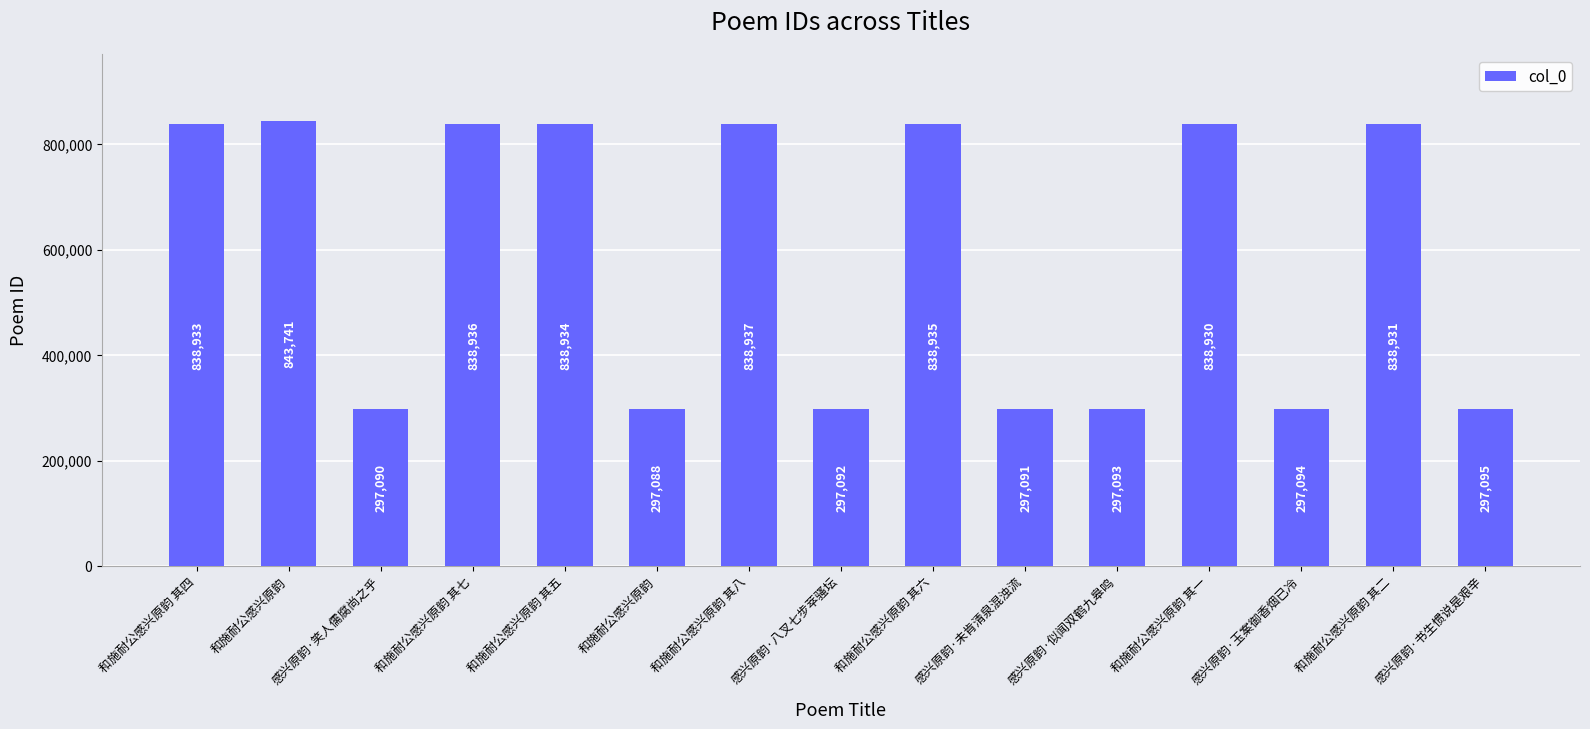

Does the chart contain any negative values?

No